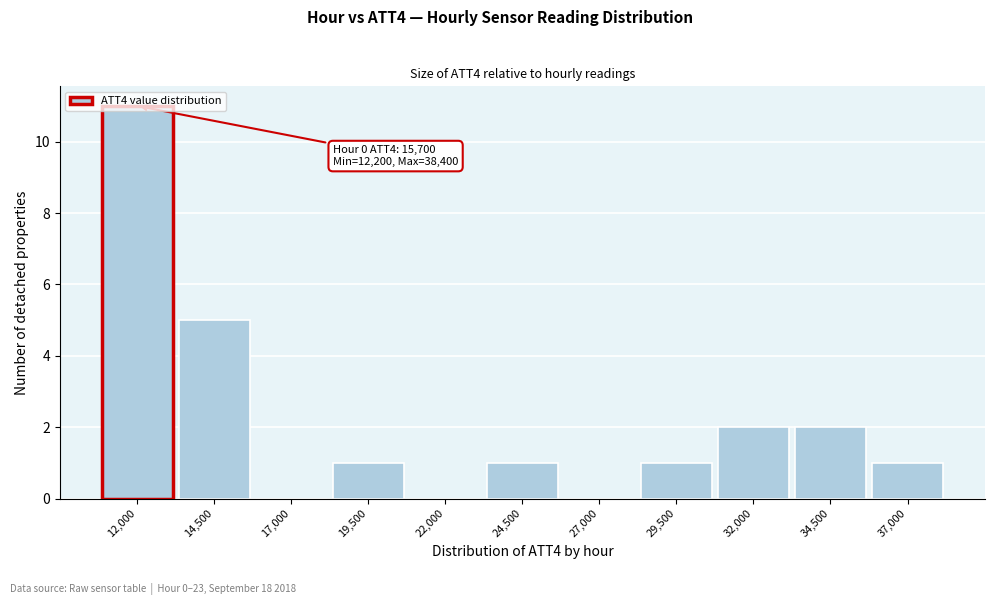

What is the change in value from 24,500 to 34,500?

+1